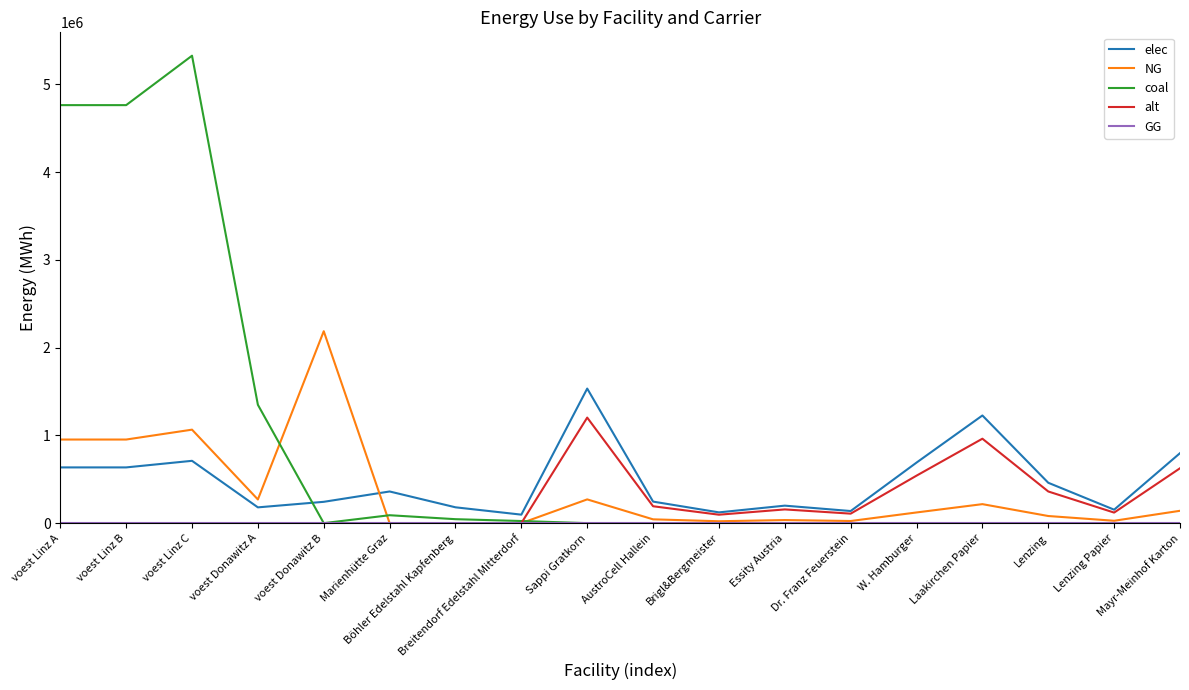

At which label does alt reach its peak?

Sappi Gratkorn